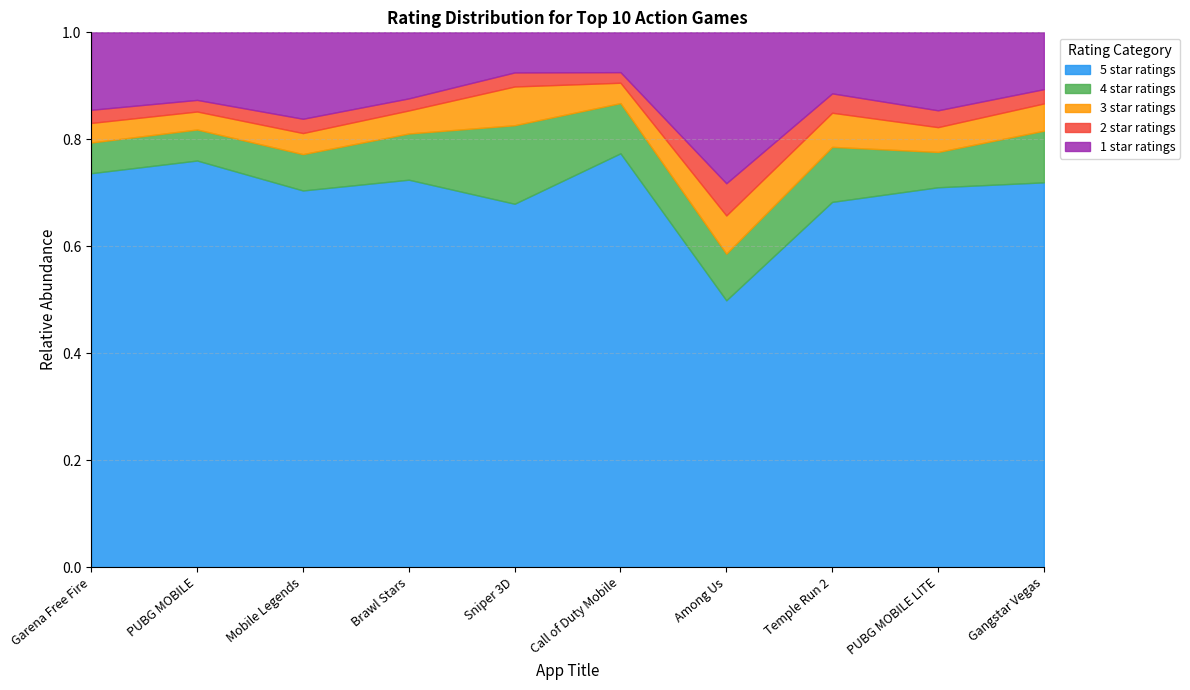

What is the total value across all series at Sniper 3D?

1.0